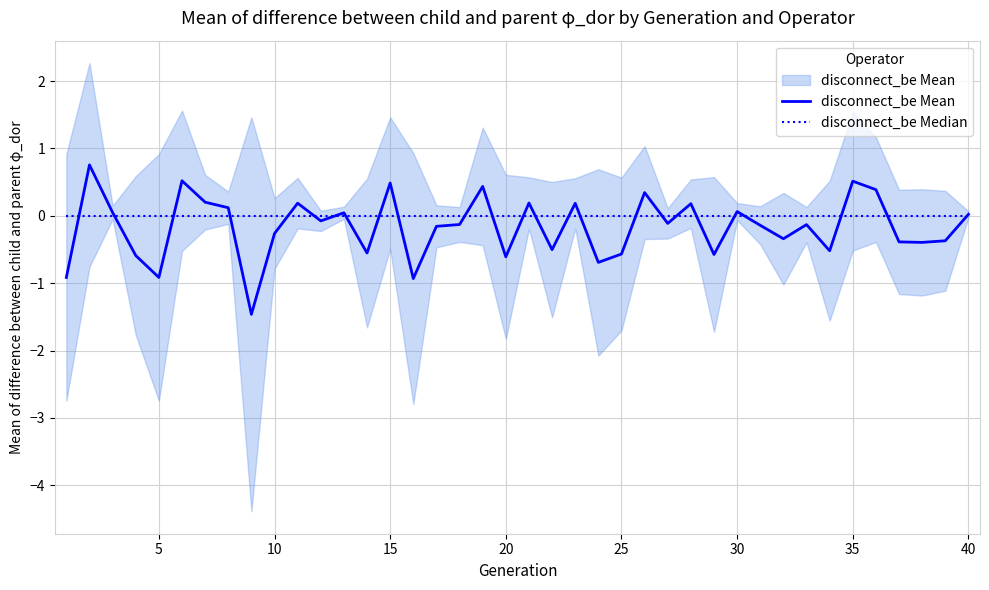

True or false: disconnect_be Mean and disconnect_be Median intersect in this chart.

True